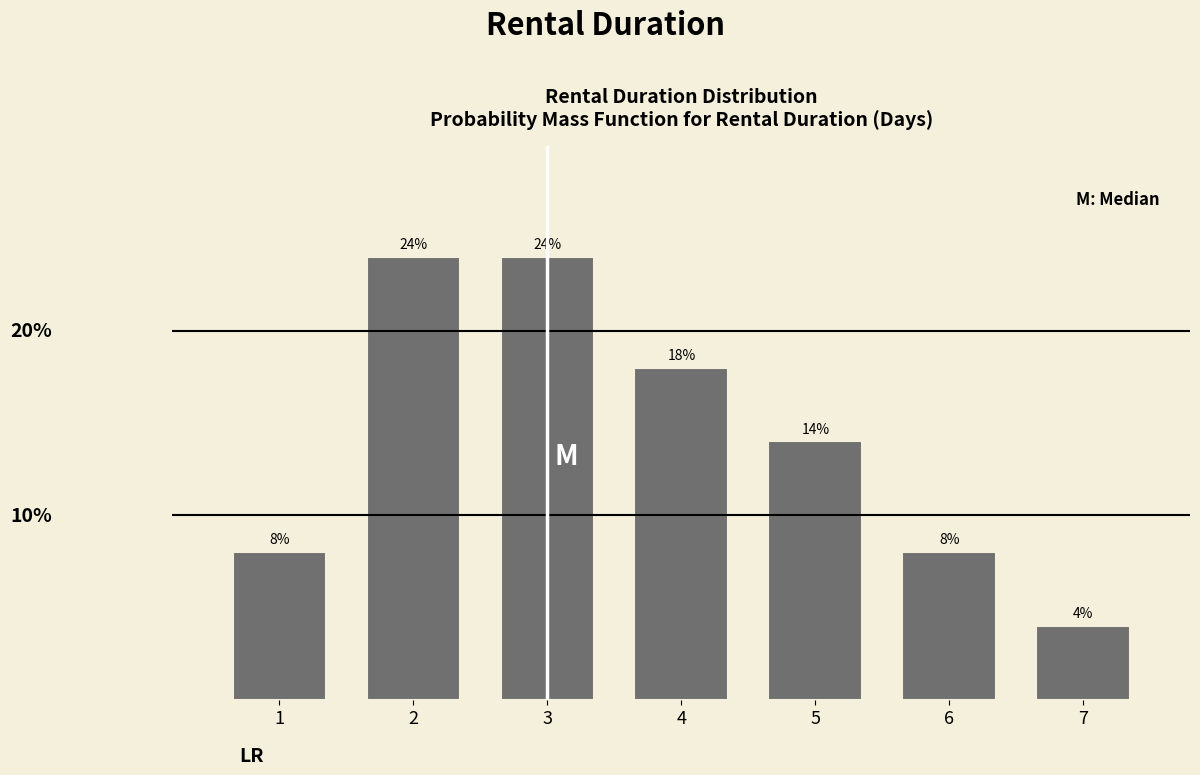

Does the chart contain any negative values?

No